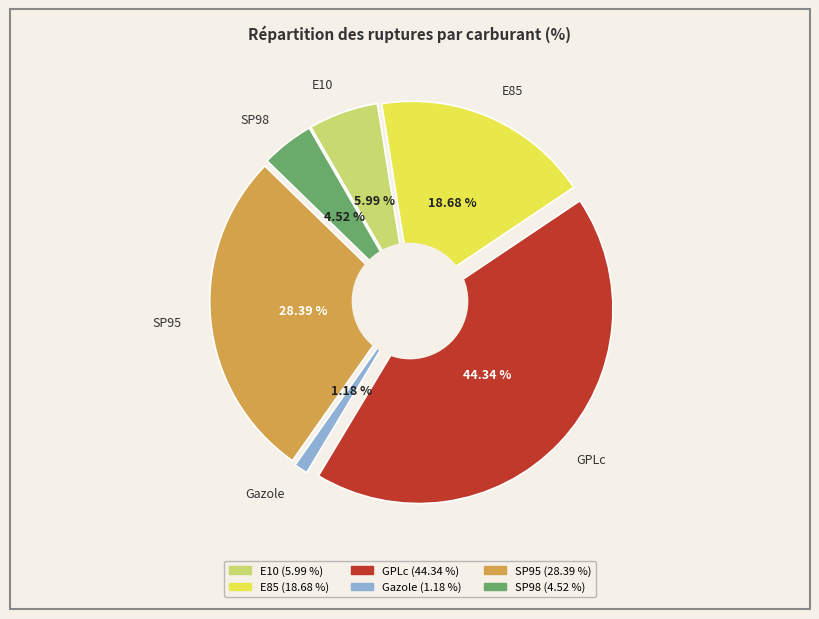

What is the smallest slice in the pie chart?

Gazole